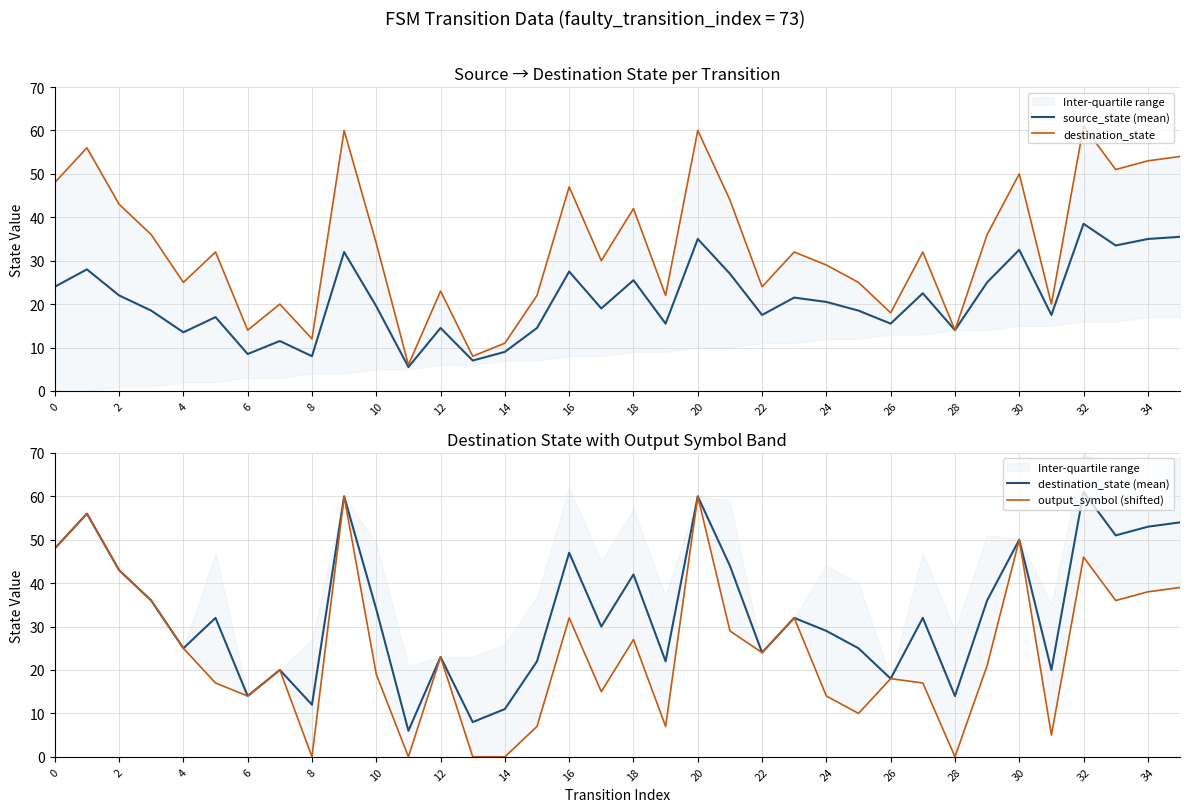

True or false: source_state (mean) has a value of 21.5 at 23.

True